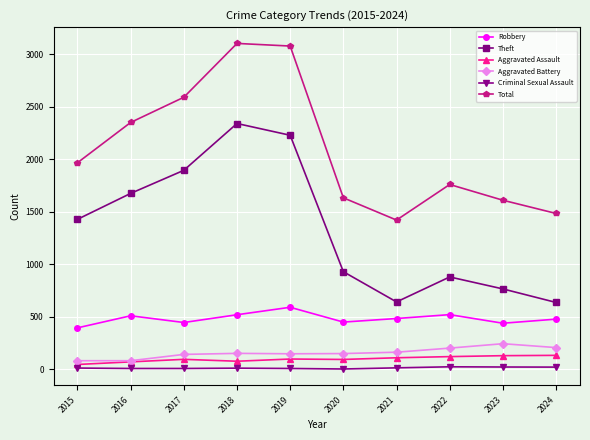

Rank the series by their maximum value, from highest to lowest.

Total, Theft, Robbery, Aggravated Battery, Aggravated Assault, Criminal Sexual Assault